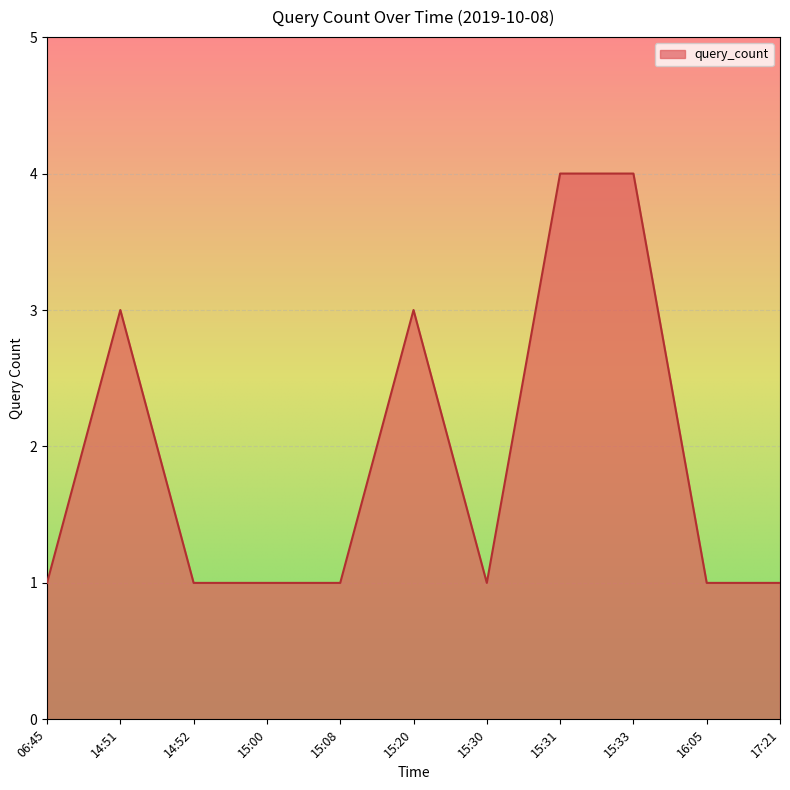

What is the change in value from 14:51 to 15:31?

+1